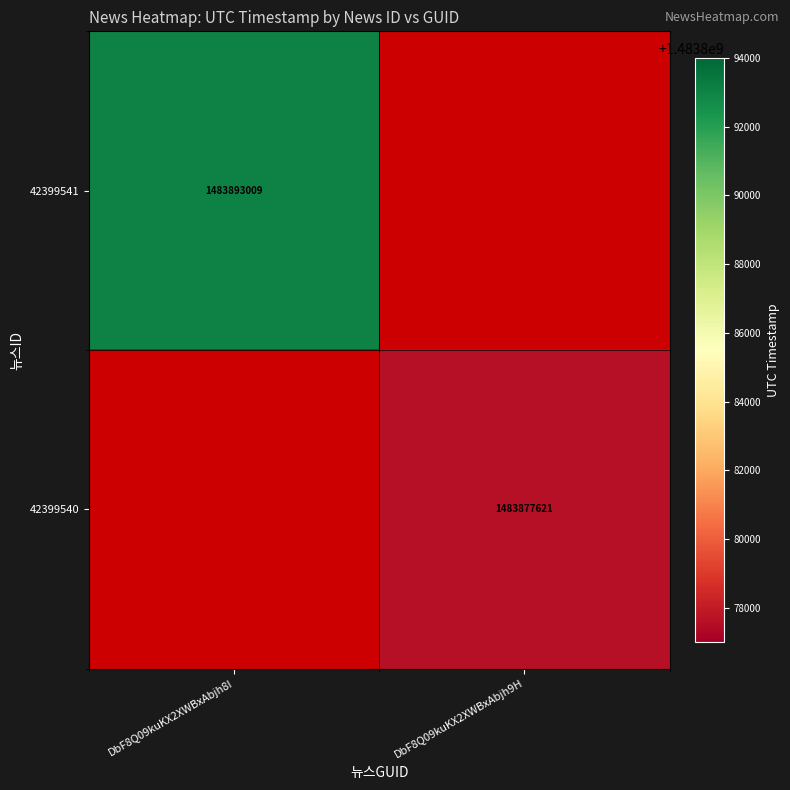

Is it true that 42399540 equals 2413198404 at DbF8Q09kuKX2XWBxAbjh9H?

False